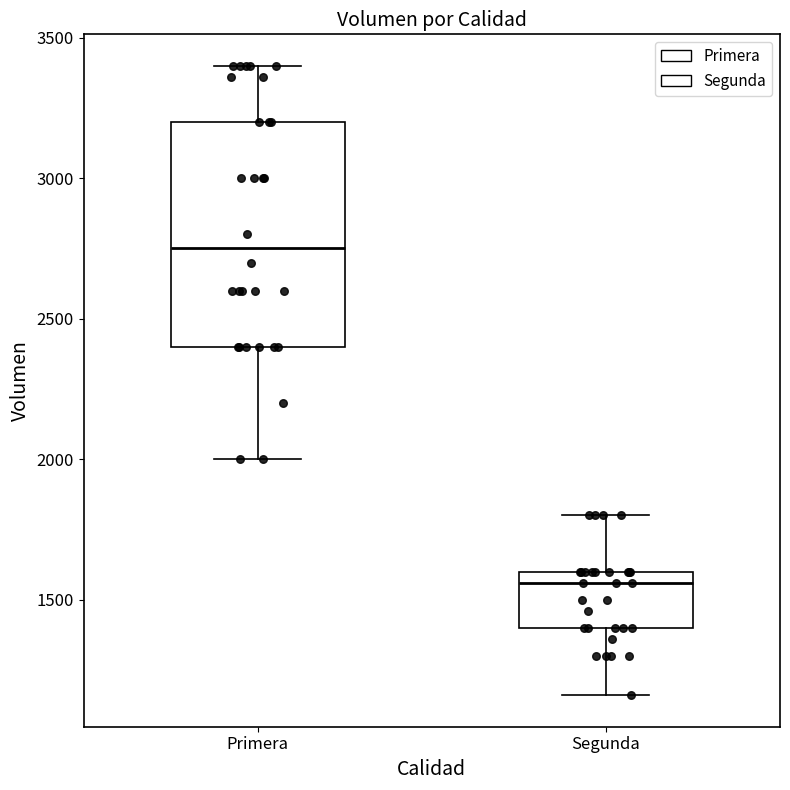

Which box has the lowest median line?

Segunda